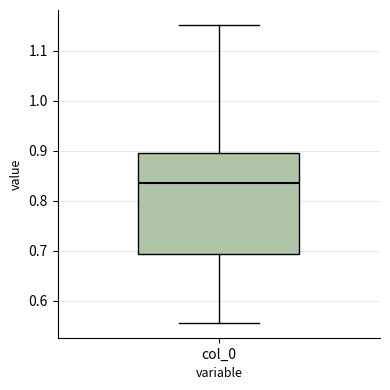

Read this box plot against the y-axis: the position of the median line, the range covered by the box, and the ends of both whiskers. The values are not printed on the chart, so give them approximately, as read against the axis.

median 0.83, box 0.69 to 0.89, whiskers 0.56 to 1.15